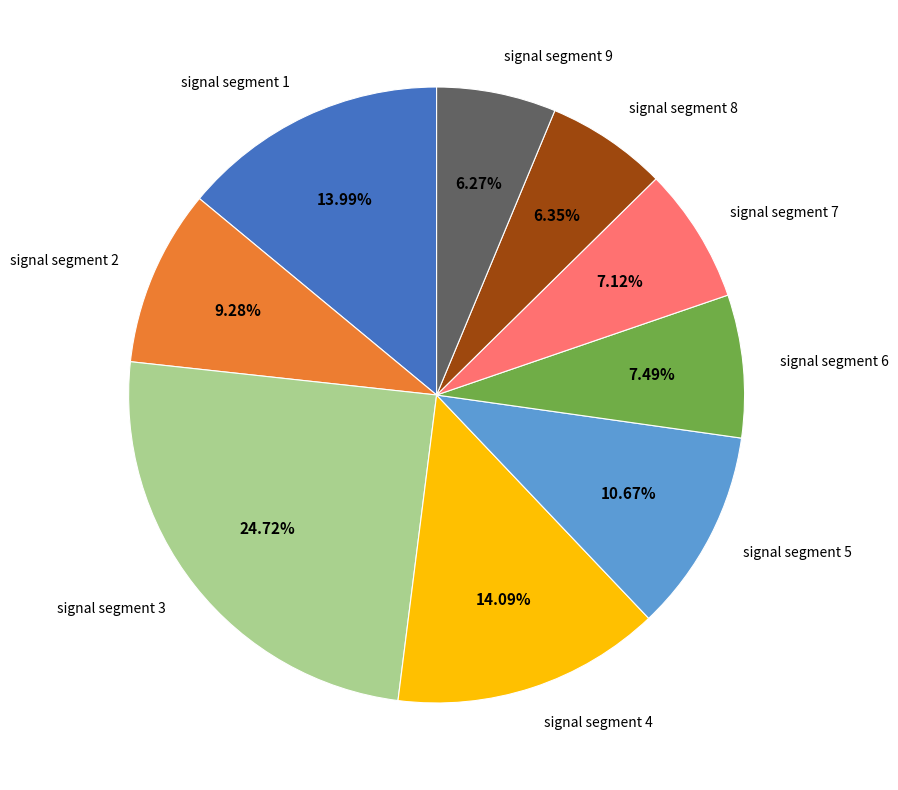

To the nearest percent, what is the combined percentage of signal segment 5 and signal segment 6?

18%